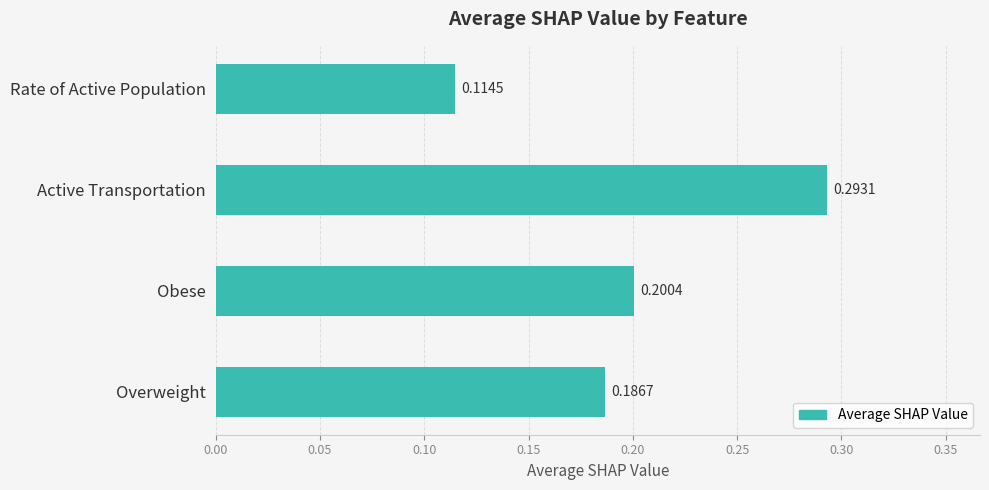

Which has a higher value, Overweight or Obese?

Obese